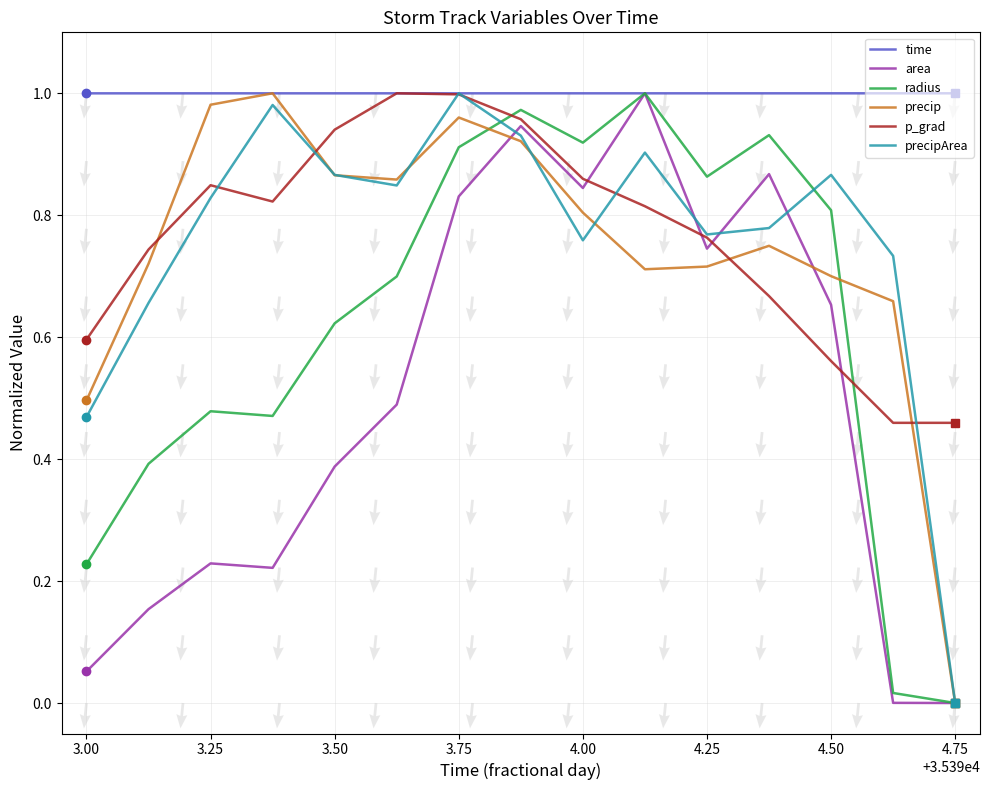

Which category has the lowest value in the precip series?

4.75